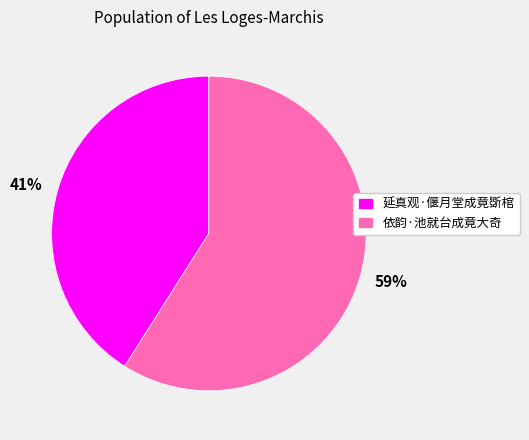

How many segments does this pie chart have?

2